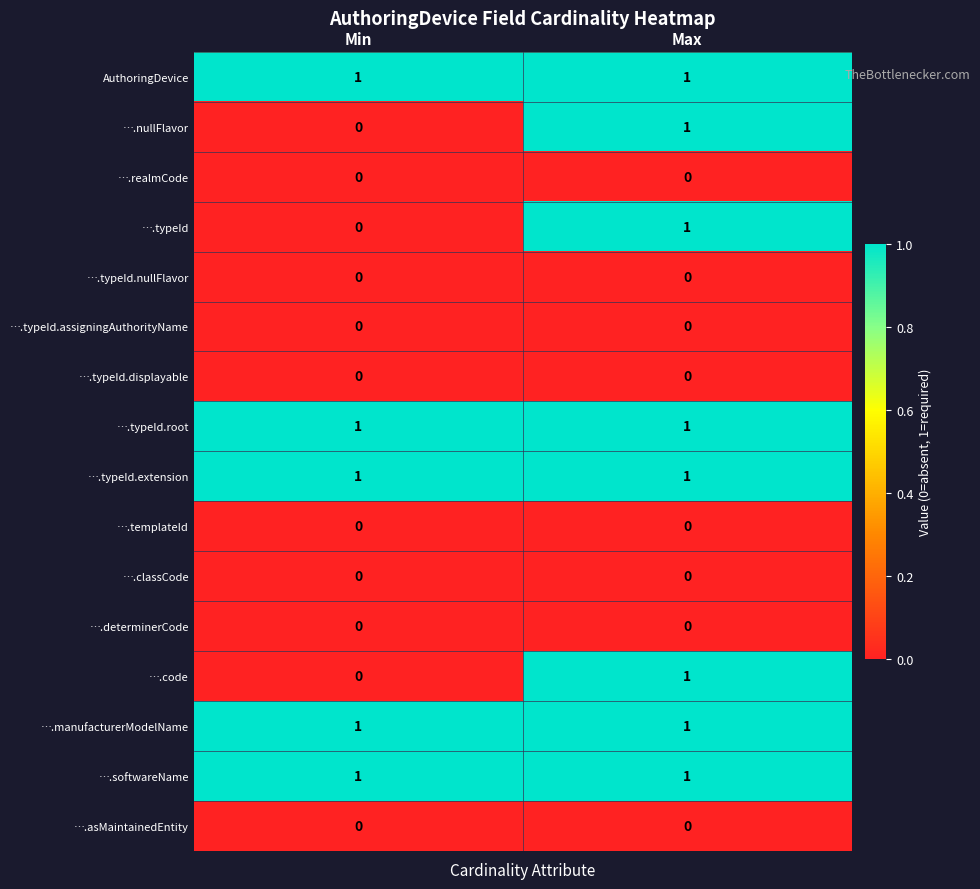

True or false: ….typeId.extension has a value of 1 at Max.

True